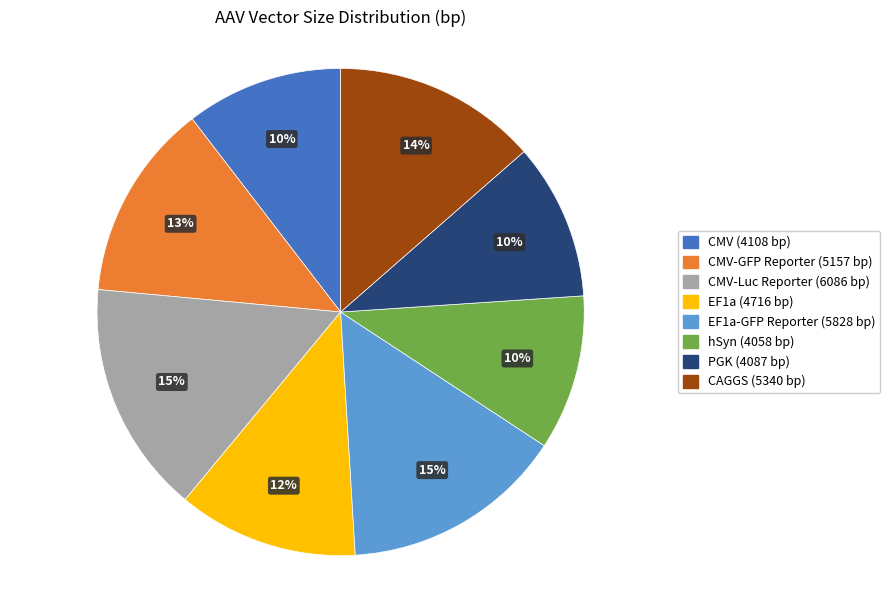

To the nearest percent, what is the average slice percentage?

12%